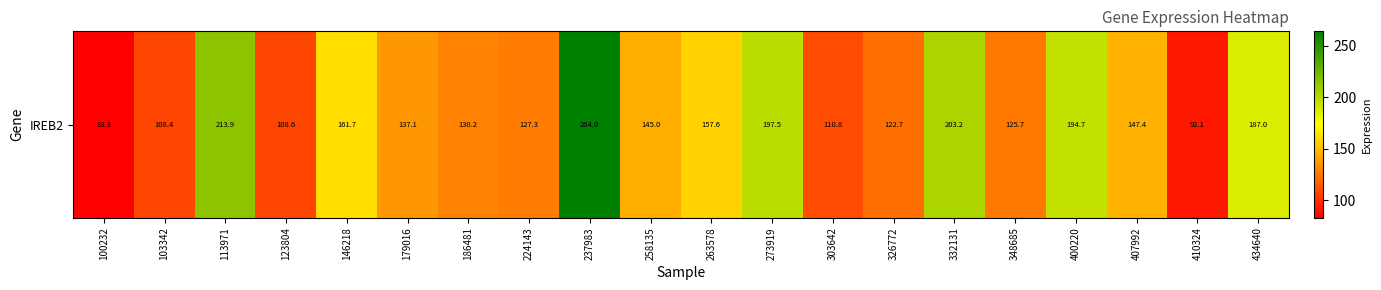

How many values are below 144?

10